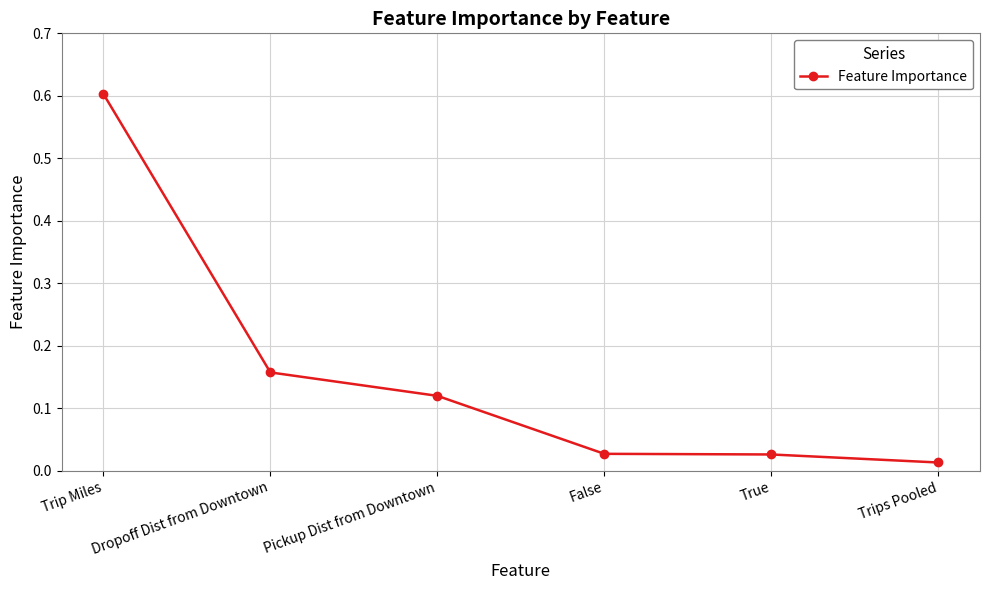

Which category has the lowest value across all series?

Trips Pooled